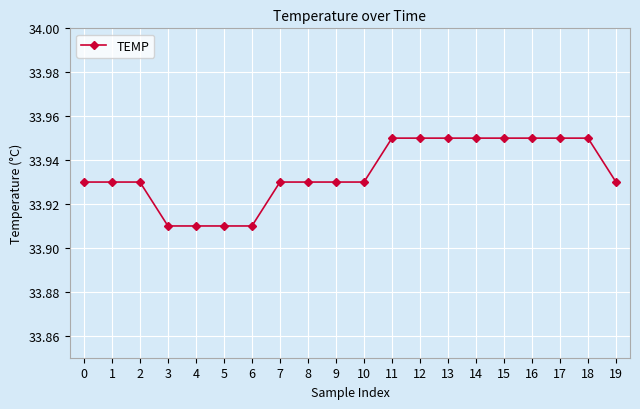

True or false: the data shows 18.3 at 13.

False